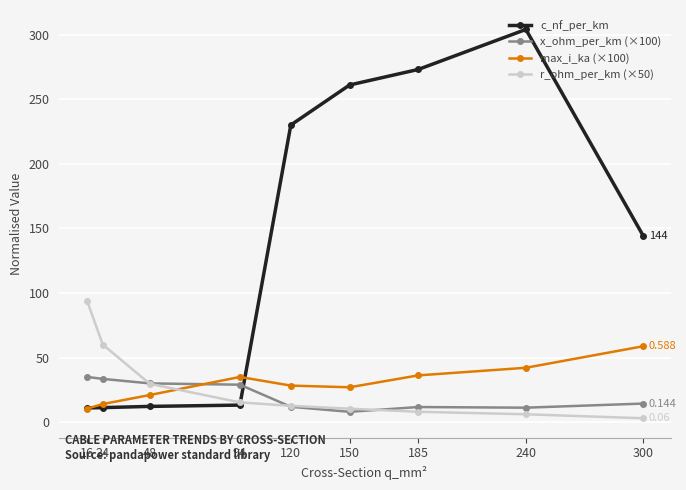

What is the sum of all r_ohm_per_km (×50) values?

239.1